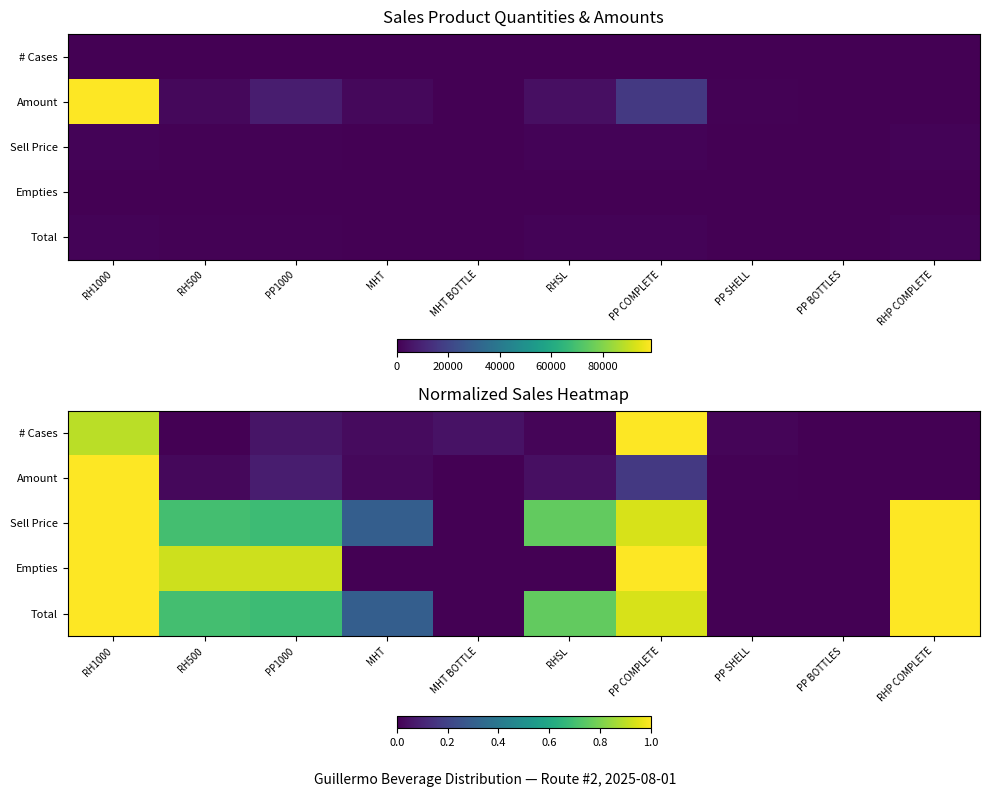

What is the approximate value of Total at RHP COMPLETE?

1.0